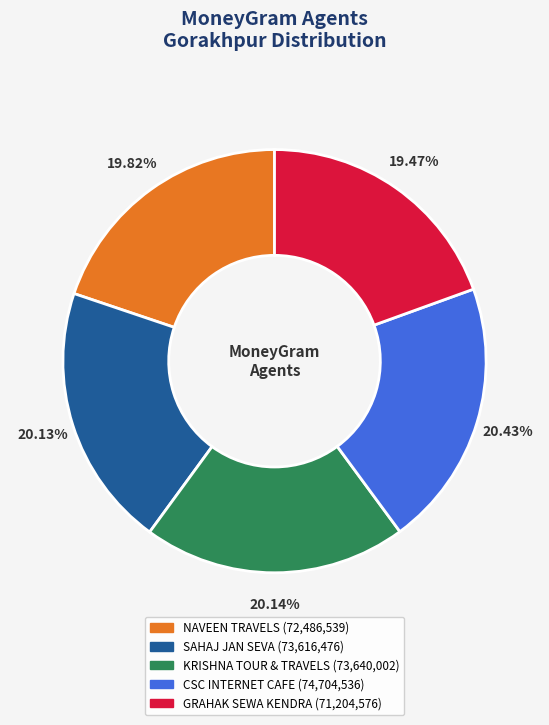

Is there a majority slice in this chart?

No